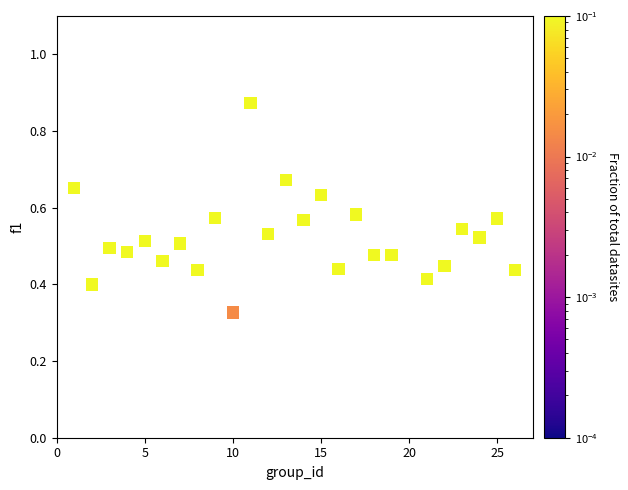

What is the range of X values (max minus min)?

25.0